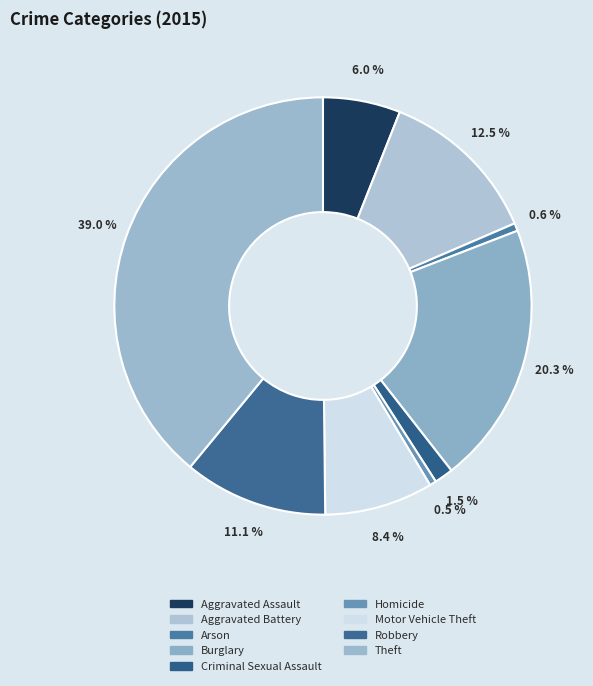

Which slice is the largest?

Theft